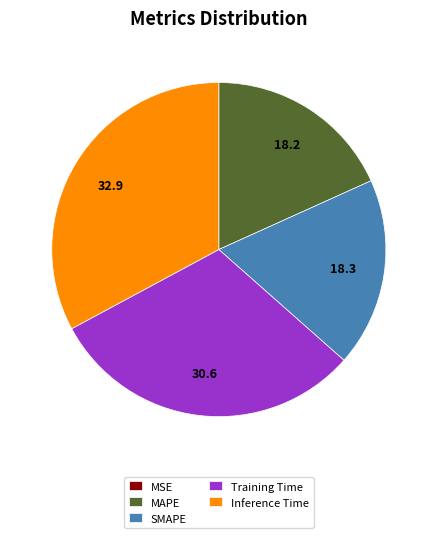

What is the largest slice in the pie chart?

Inference Time